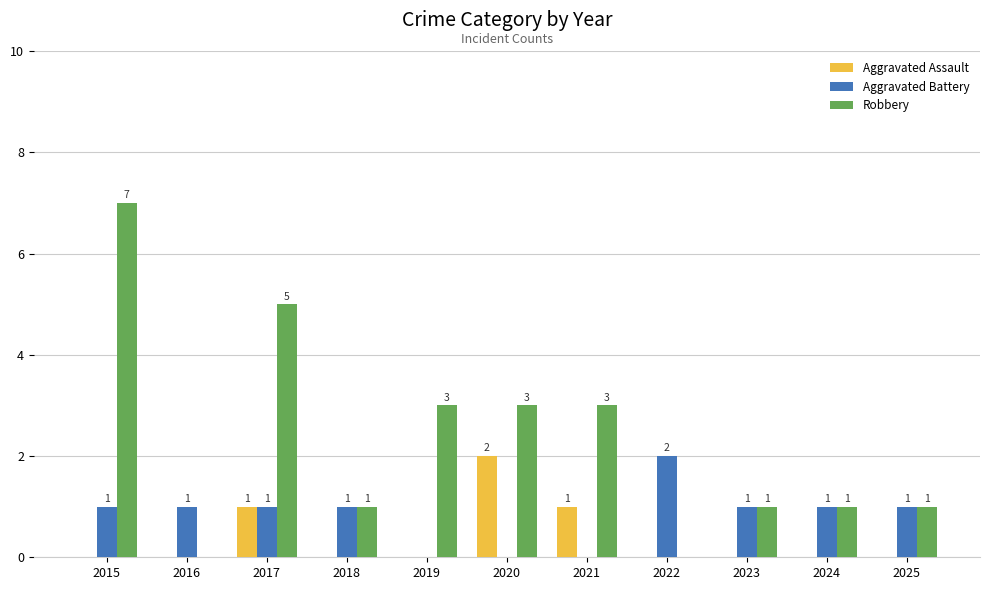

What is the total value across all series at 2017?

7